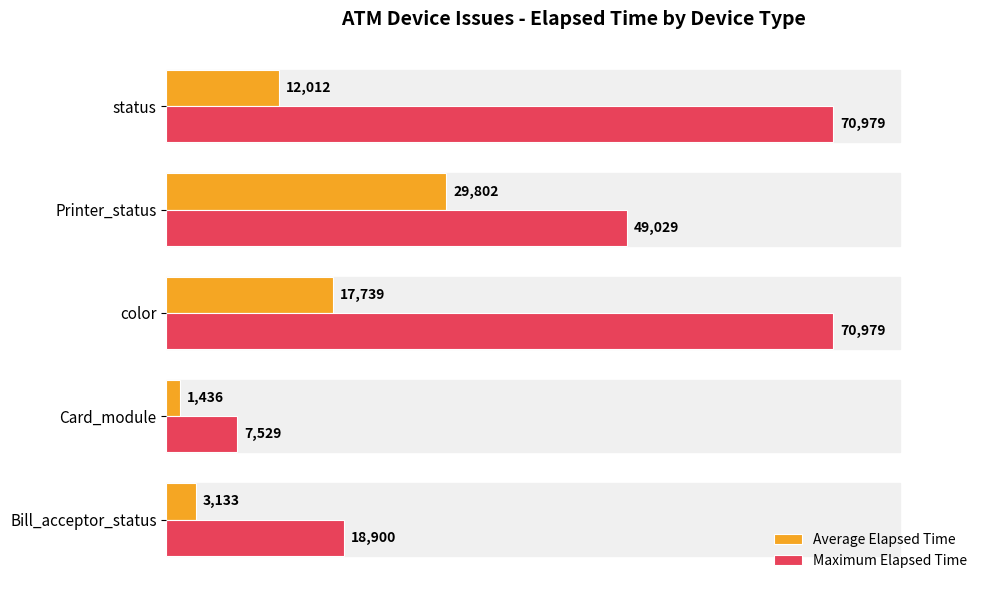

What is the minimum value shown in the chart?

1436